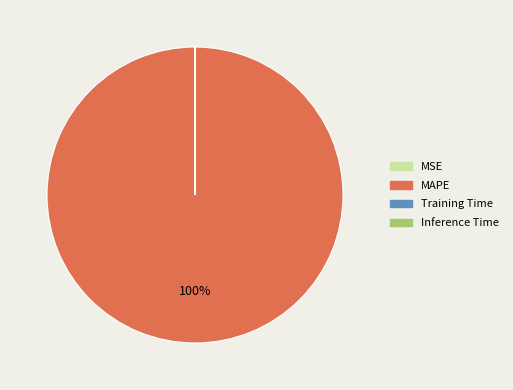

What percentage is the MAPE slice, to the nearest percent?

100%